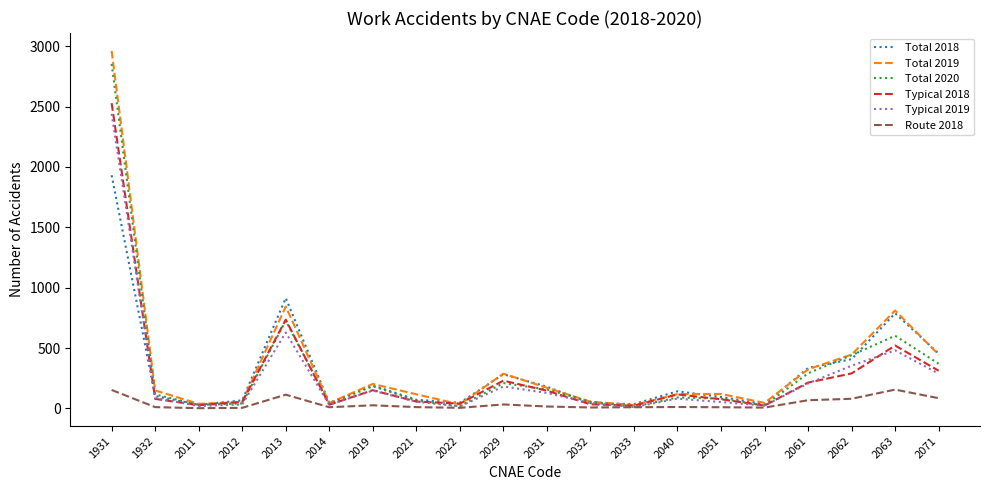

At which category does the chart reach its peak across all series?

1931